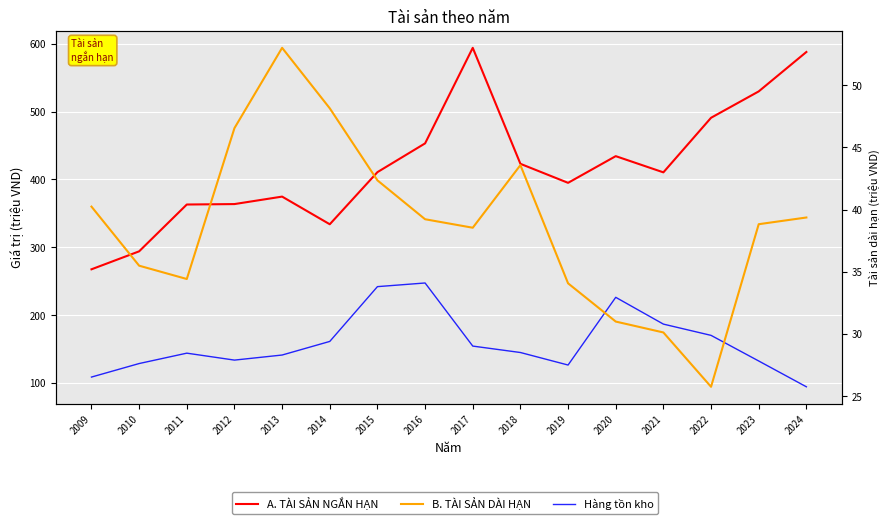

True or false: B. TÀI SẢN DÀI HẠN has a value of 55.9 at 2011.

False